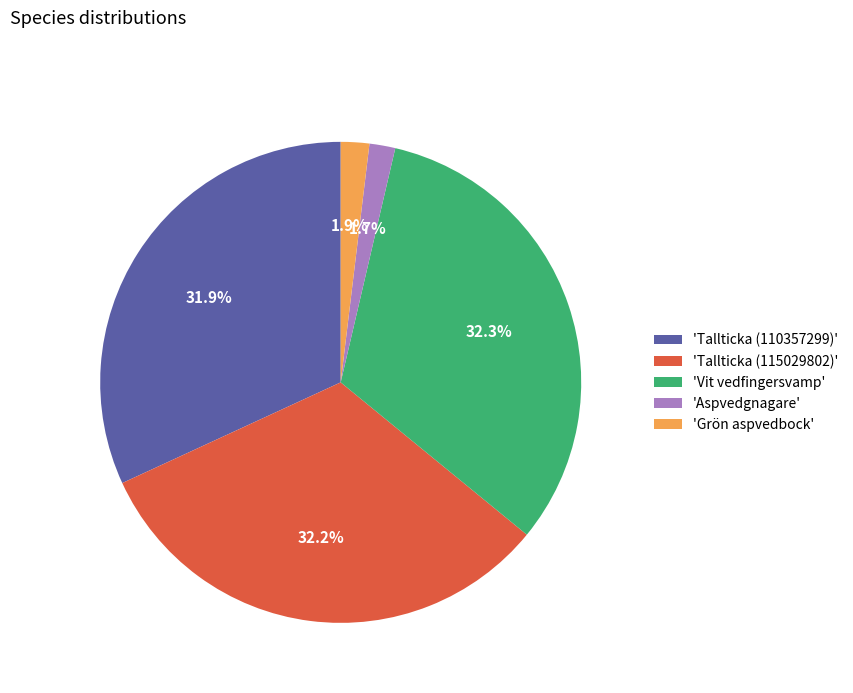

Do 'Vit vedfingersvamp' and 'Tallticka (110357299)' together represent more than half of the pie?

Yes